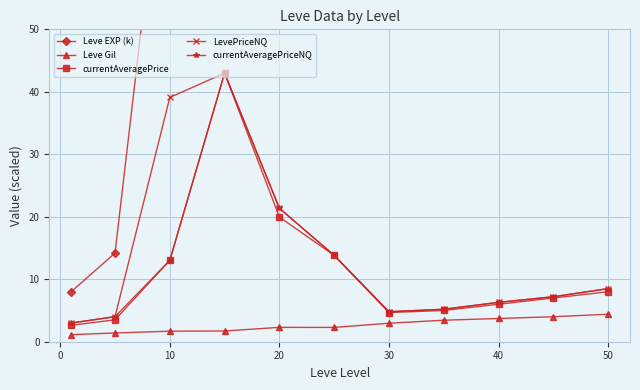

The currentAveragePrice series shows 19.9 at 20. True or false?

True